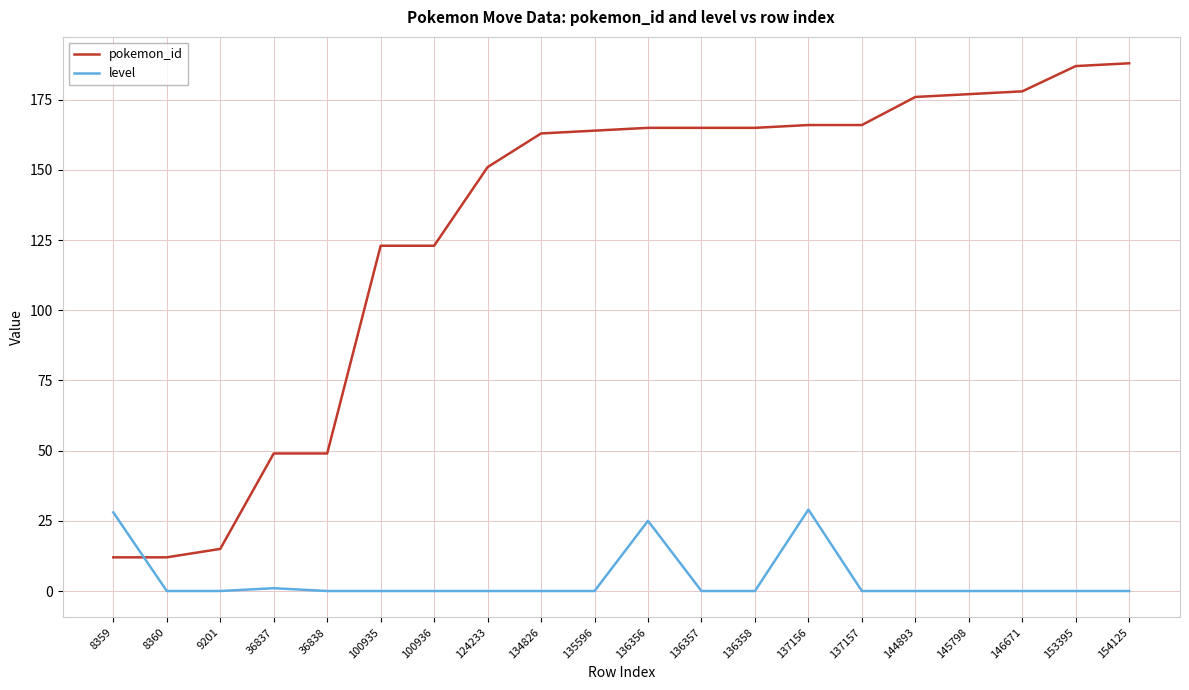

Reading right to left, what are all the values shown in this chart?

pokemon_id: 154125=188	153395=187	146671=178	145798=177	144893=176	137157=166	137156=166	136358=165	136357=165	136356=165	135596=164	134826=163	124233=151	100936=123	100935=123	36838=49	36837=49	9201=15	8360=12	8359=12
level: 154125=0	153395=0	146671=0	145798=0	144893=0	137157=0	137156=29	136358=0	136357=0	136356=25	135596=0	134826=0	124233=0	100936=0	100935=0	36838=0	36837=1	9201=0	8360=0	8359=28